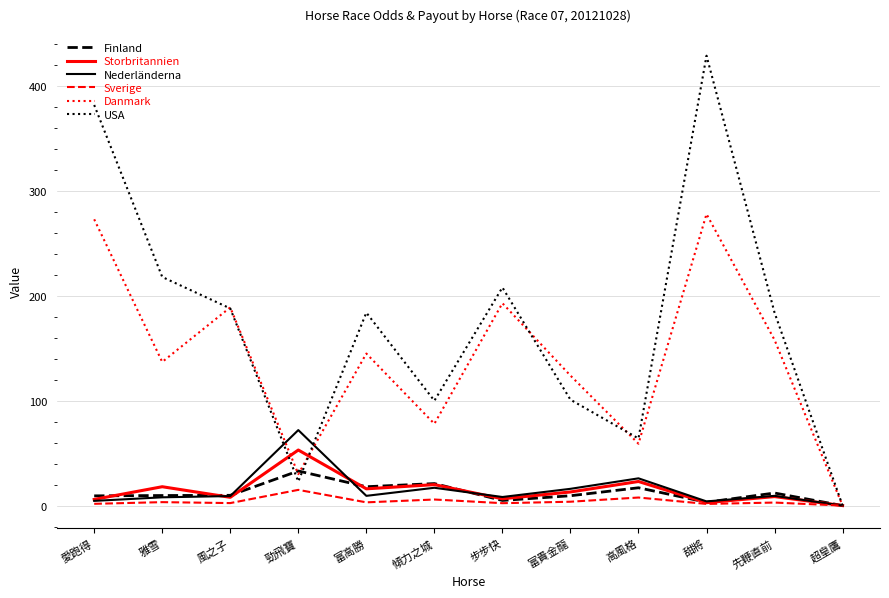

True or false: Storbritannien has a value of 8.6 at 先鞭直前.

True